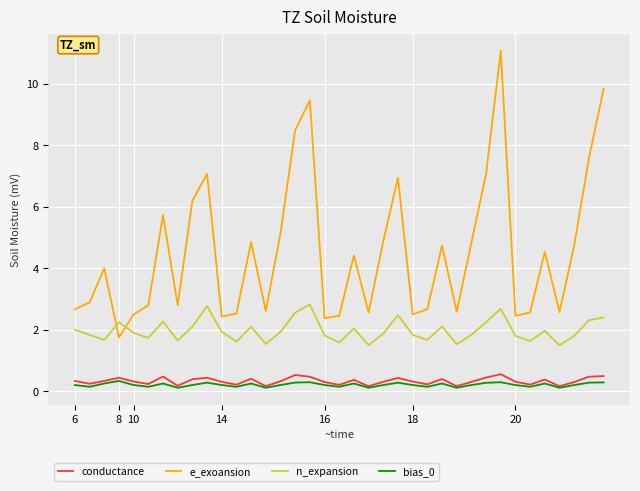

Which series has the widest spread of values?

e_exoansion